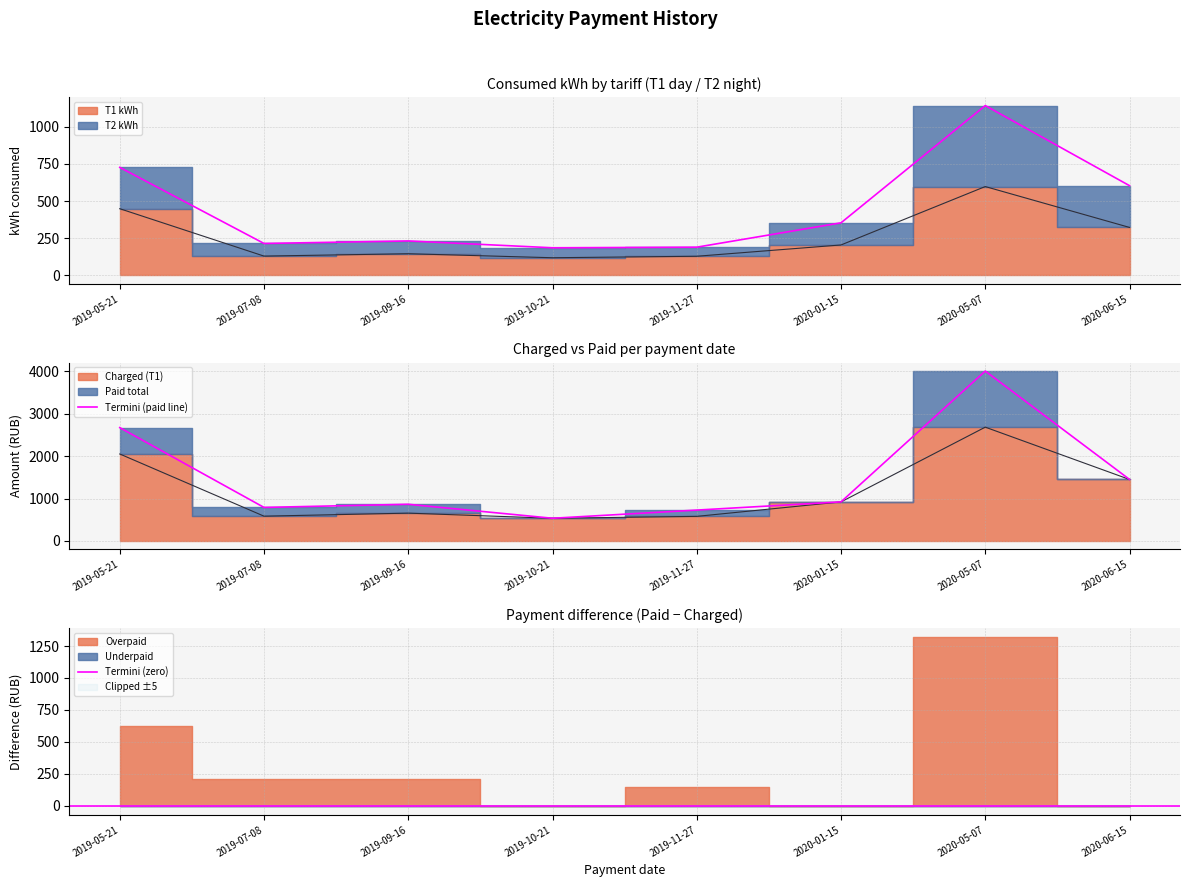

The T1 kWh series shows 151.6 at 2020-06-15. True or false?

False